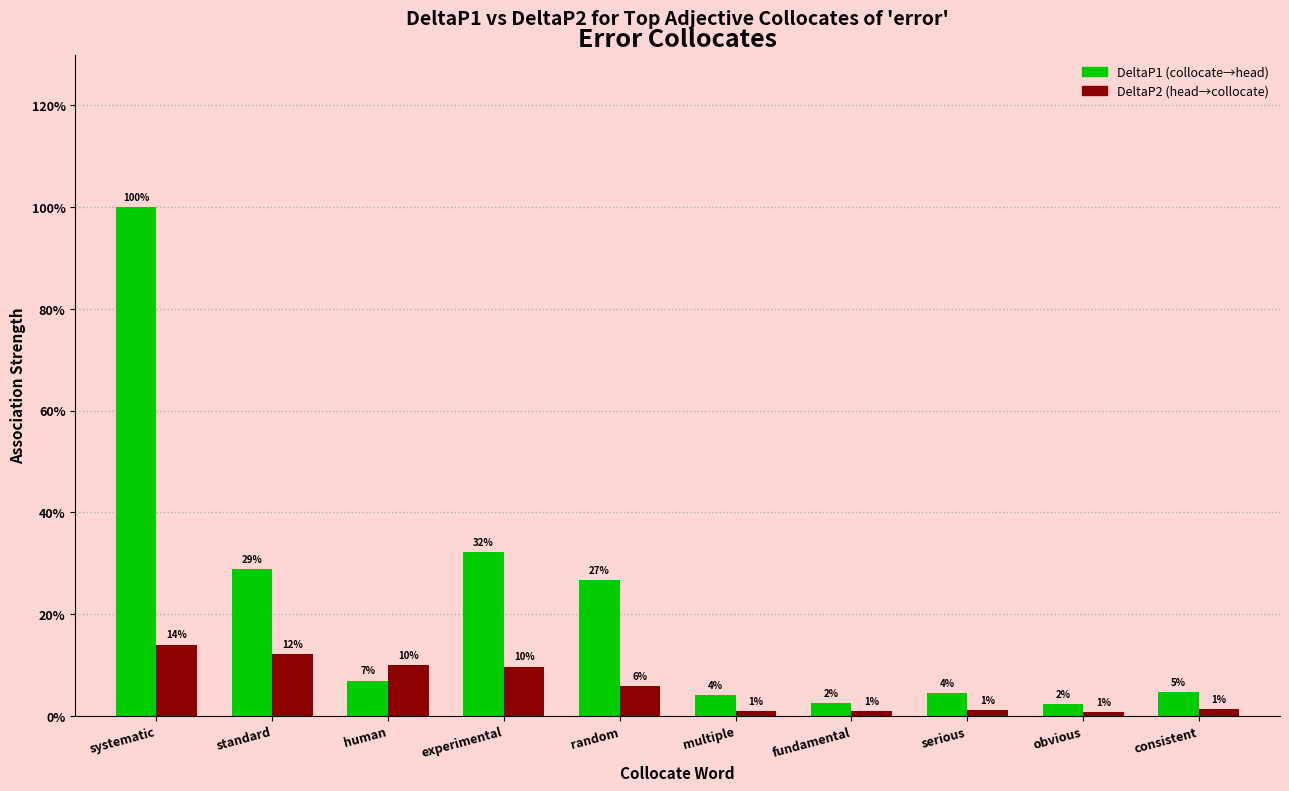

At which category does the chart reach its minimum across all series?

obvious